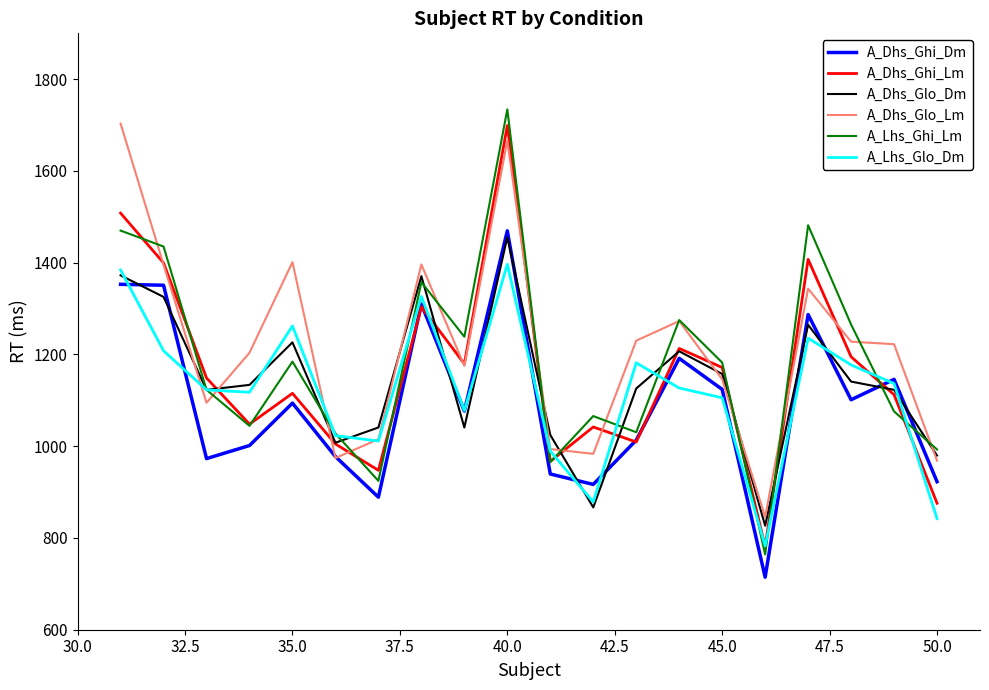

What is the maximum value shown in the chart?

1734.2